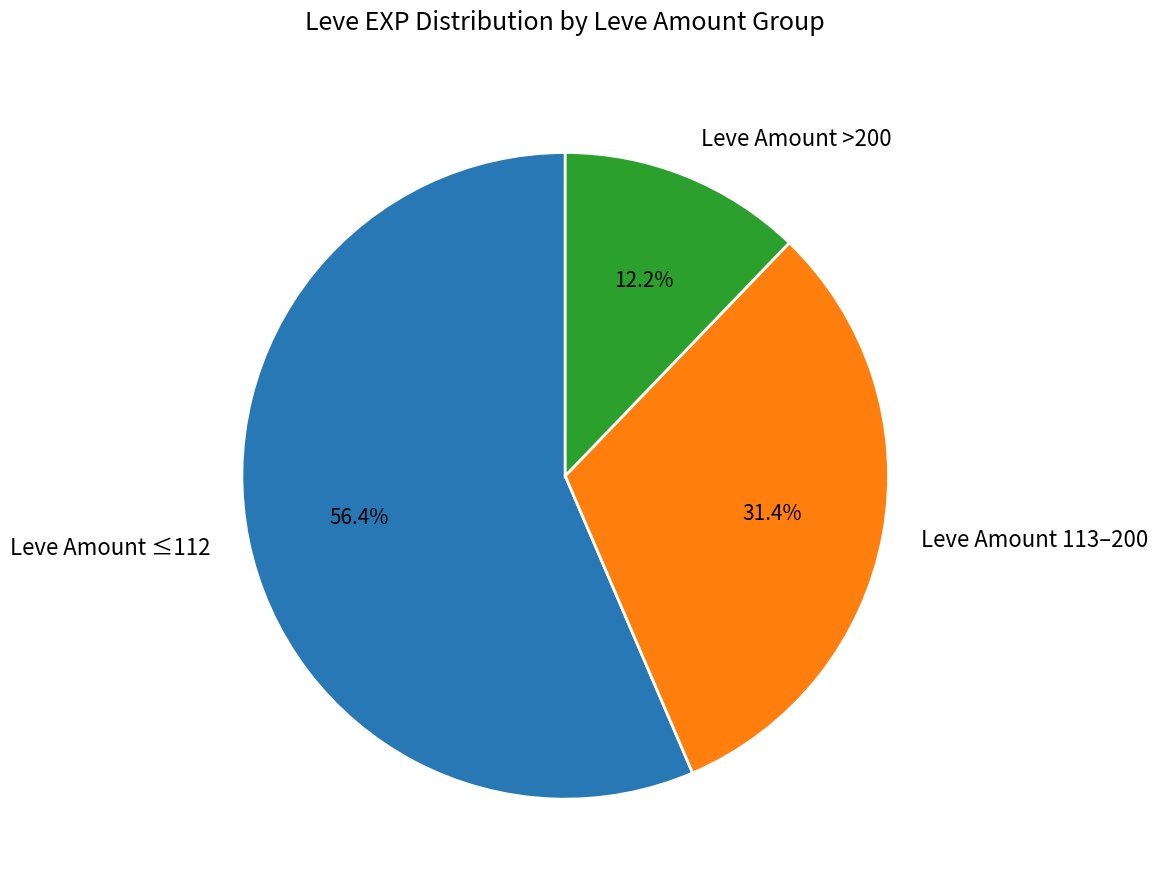

How many segments does this pie chart have?

3